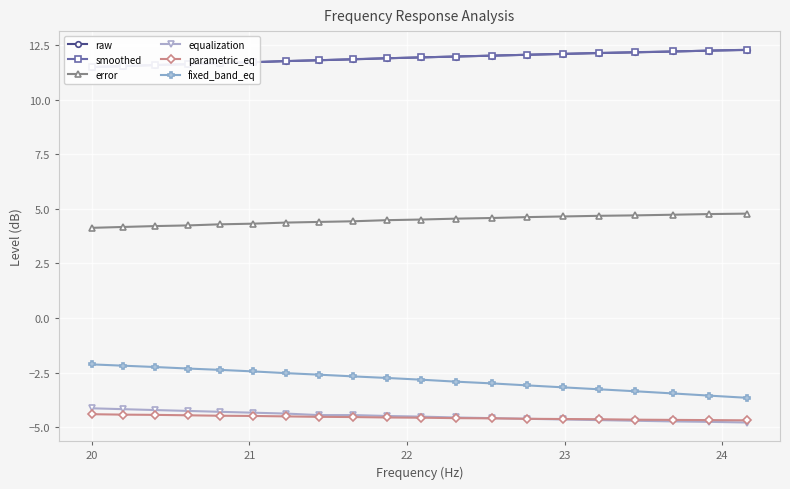

At how many categories does at least one series exceed -1?

20